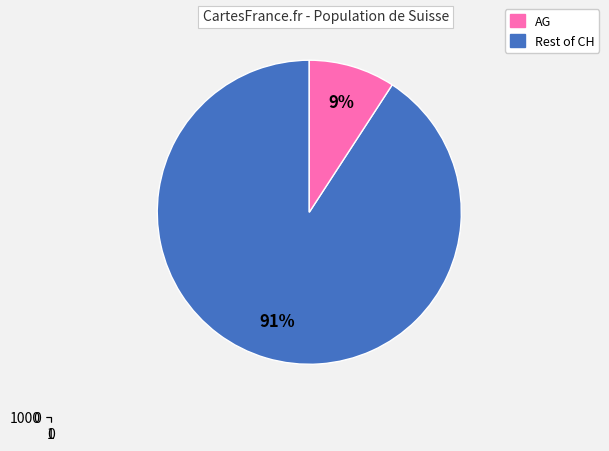

To the nearest percent, what is the average slice percentage?

50%